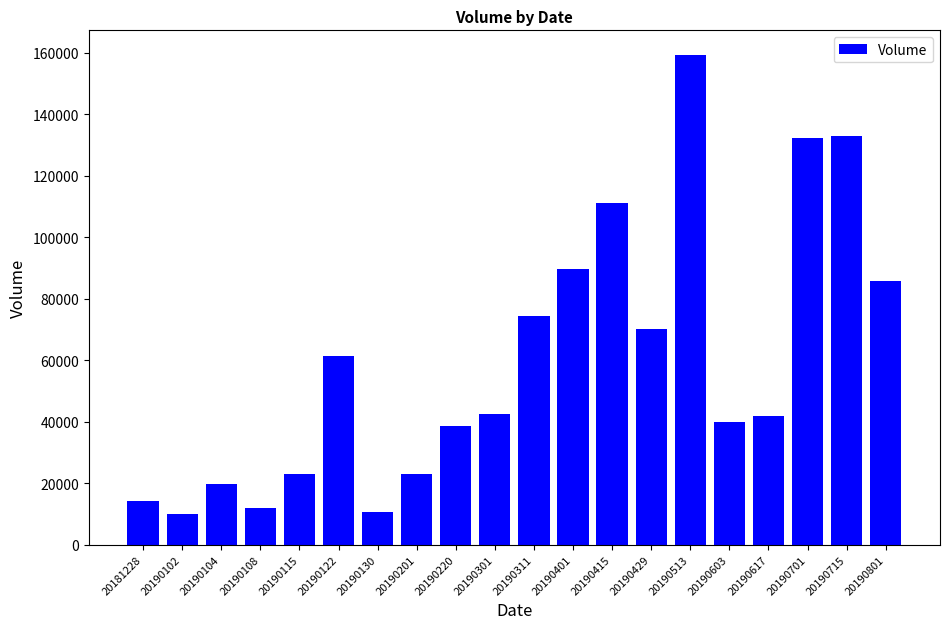

Is it true that the value at 20190311 is 102448?

False